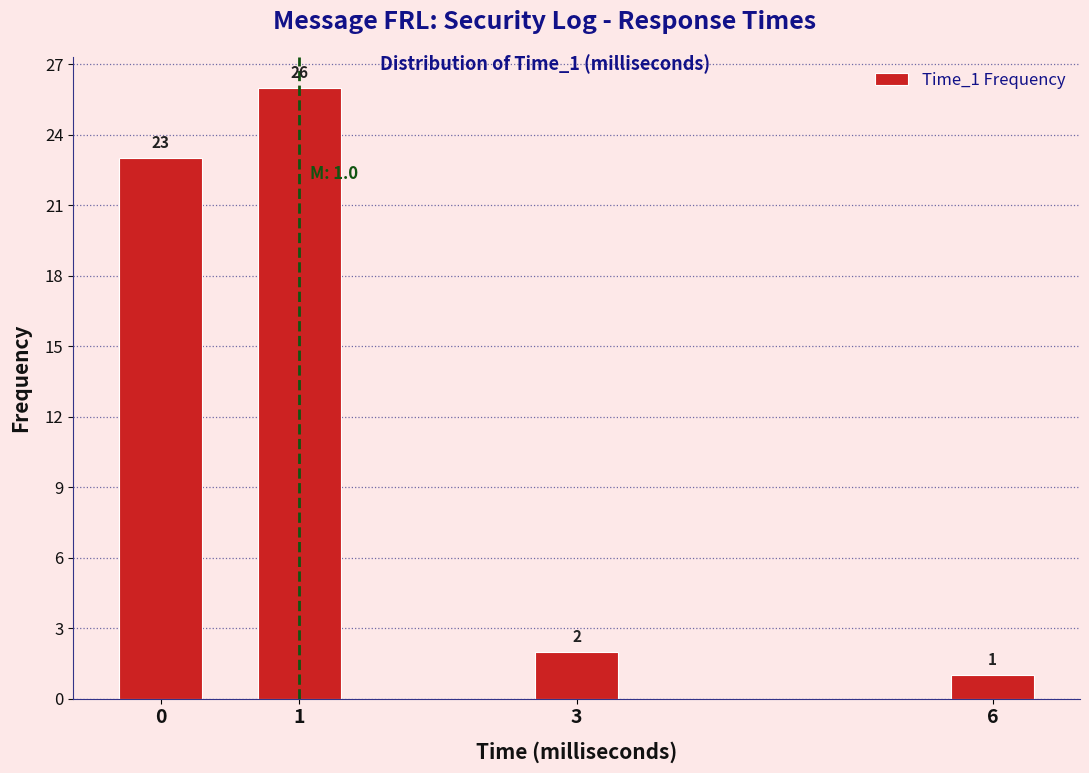

Reading right to left, extract all data points from this chart.

1	2	26	23